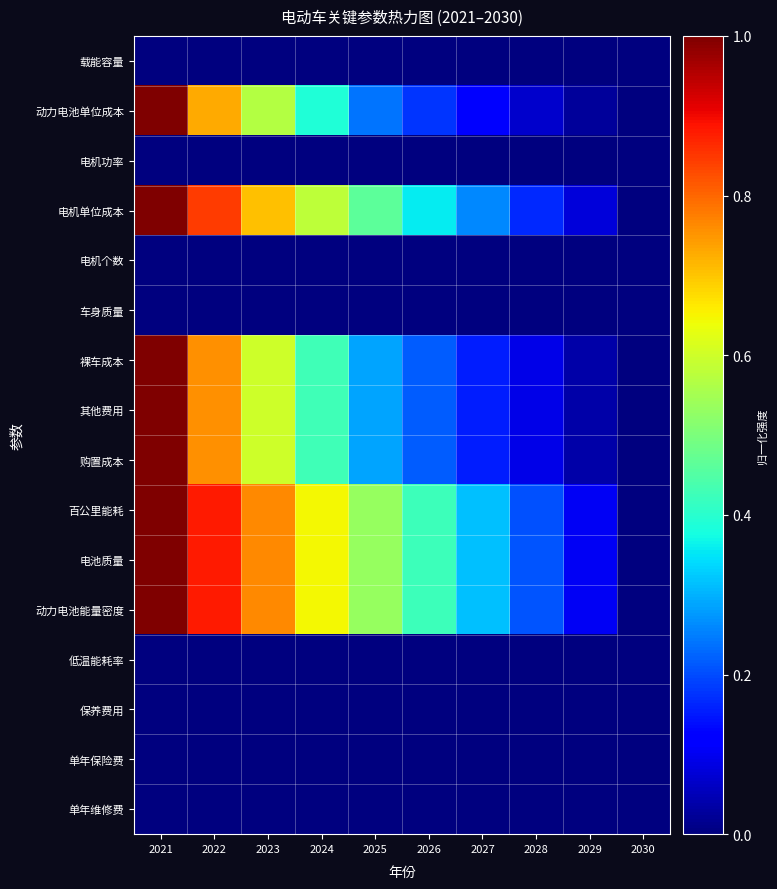

Which category has the highest value across all series?

2021